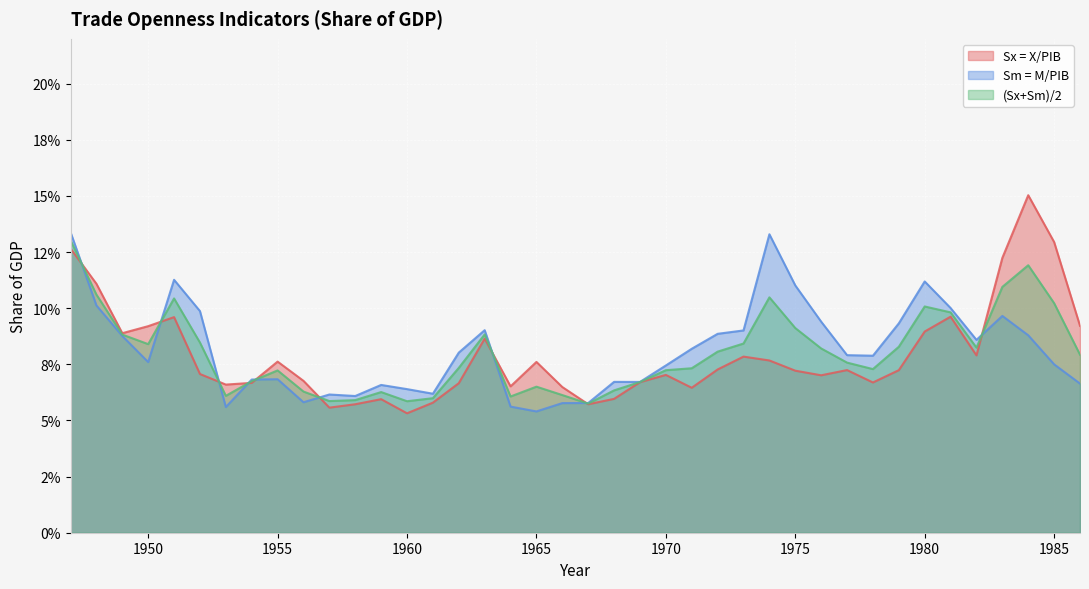

Rank the series by their maximum value, from highest to lowest.

Sx = X/PIB, Sm = M/PIB, (Sx+Sm)/2